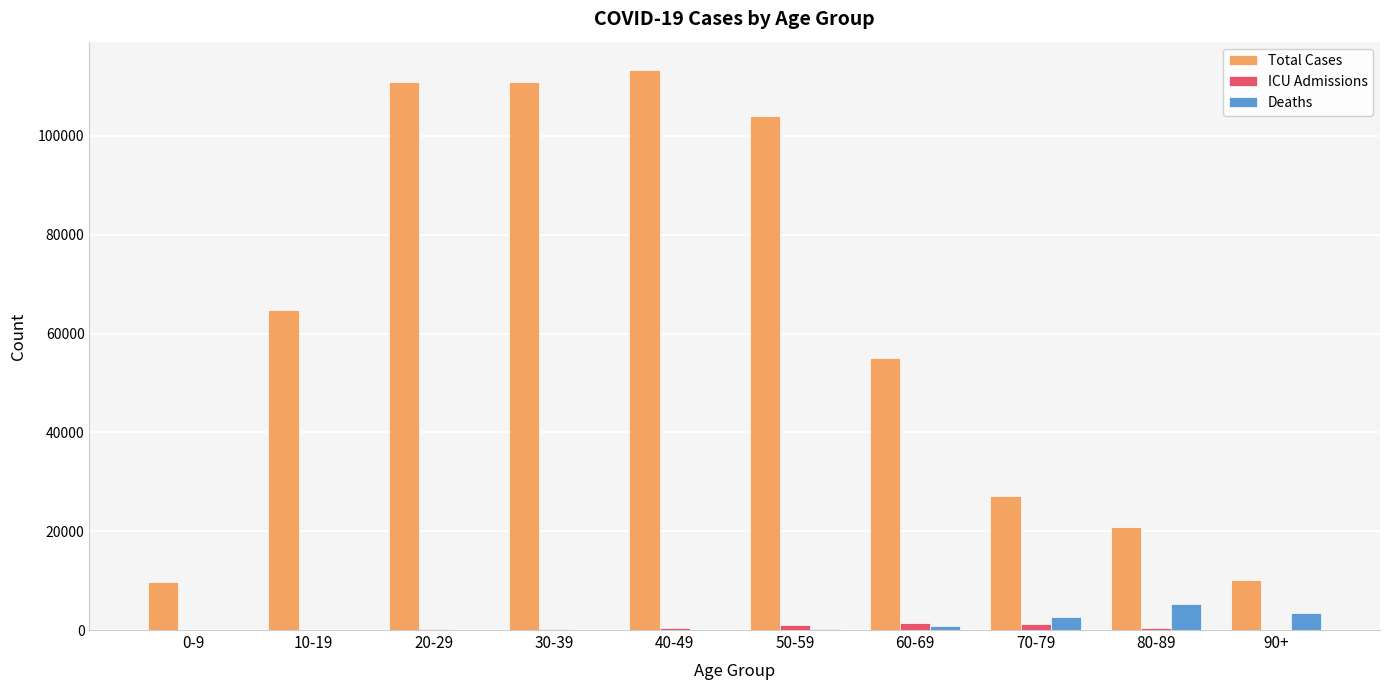

What is the maximum value shown in the chart?

113405